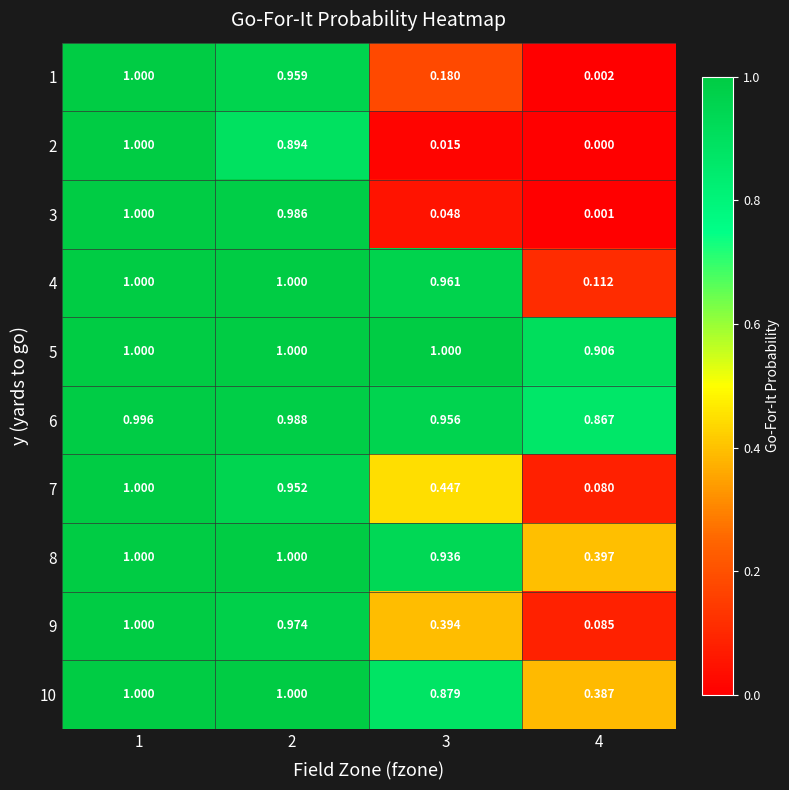

Is the value of 6 at 1 greater than the value of 5 at 2?

No